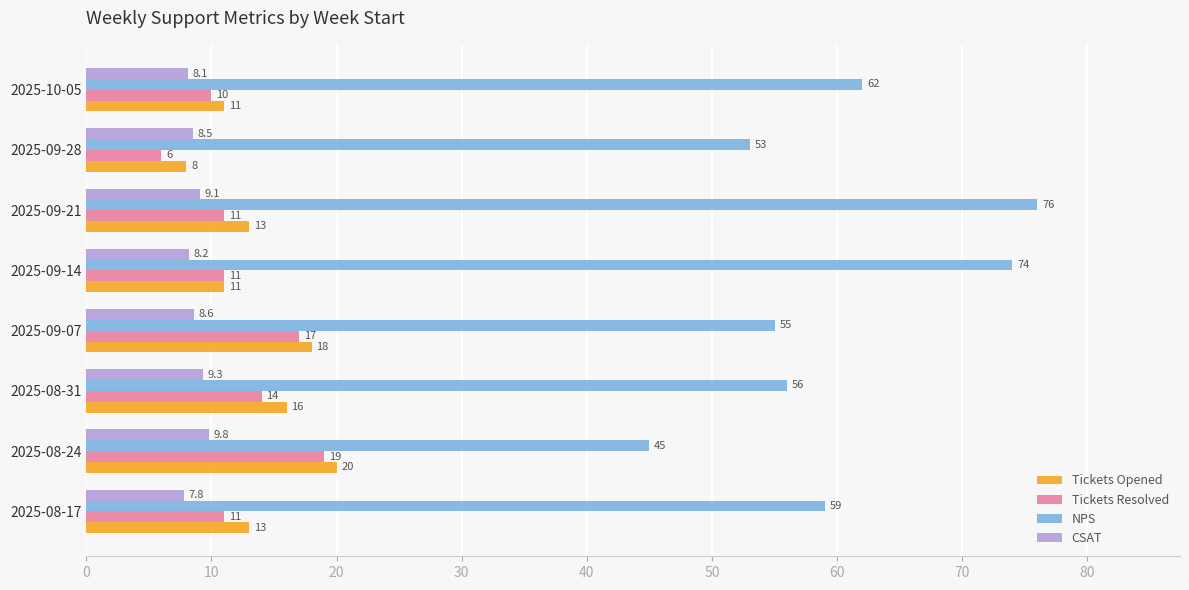

How many categories are shown in the chart?

8